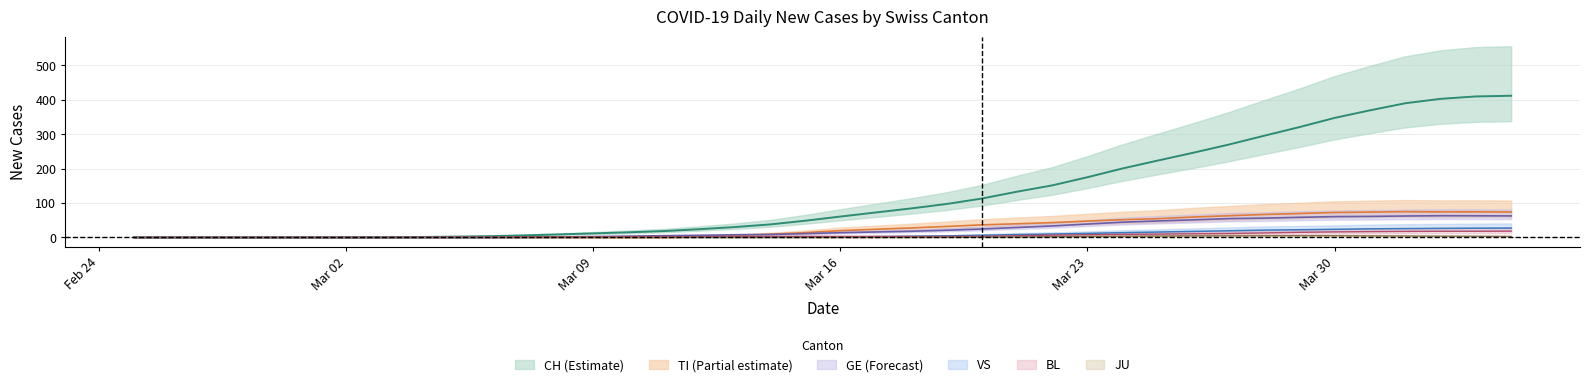

True or false: CH and JU intersect in this chart.

False